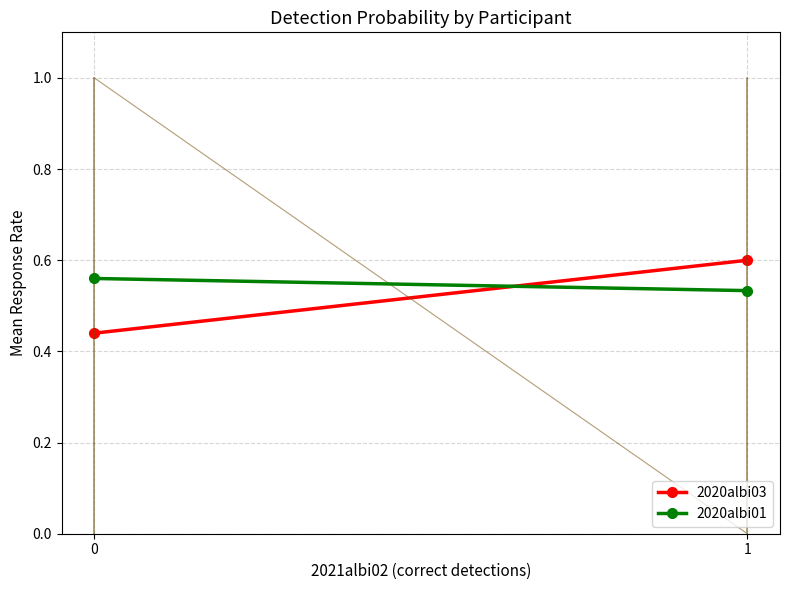

At which category does the chart reach its peak across all series?

1